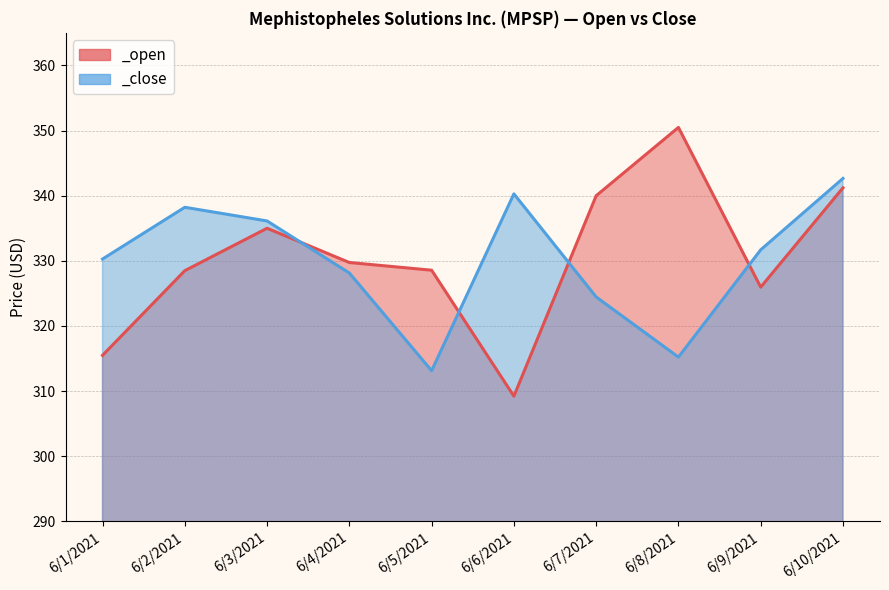

How many data points in _open are less than 329?

5